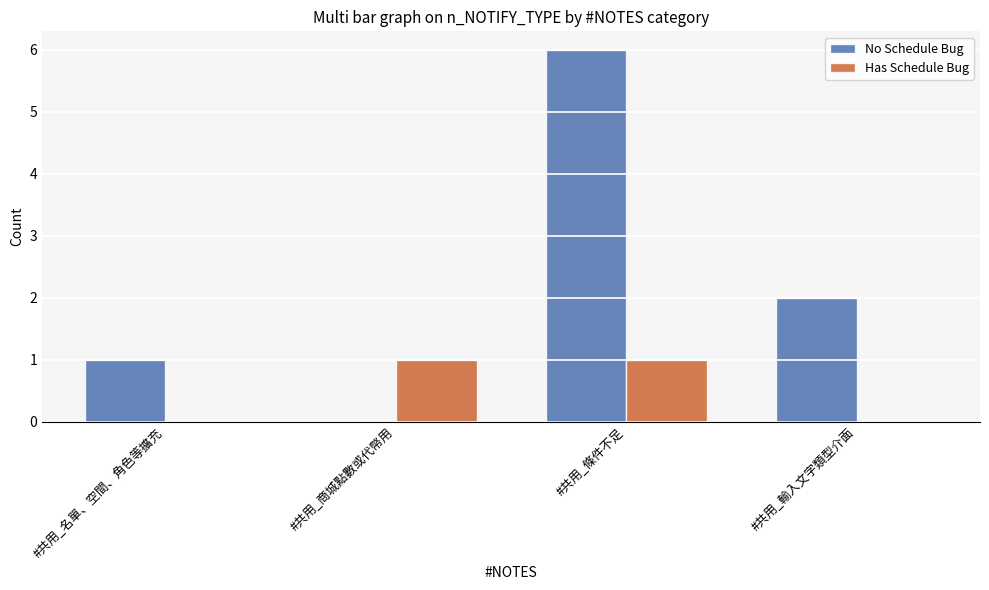

At which category is the sum across all series the highest?

#共用_條件不足